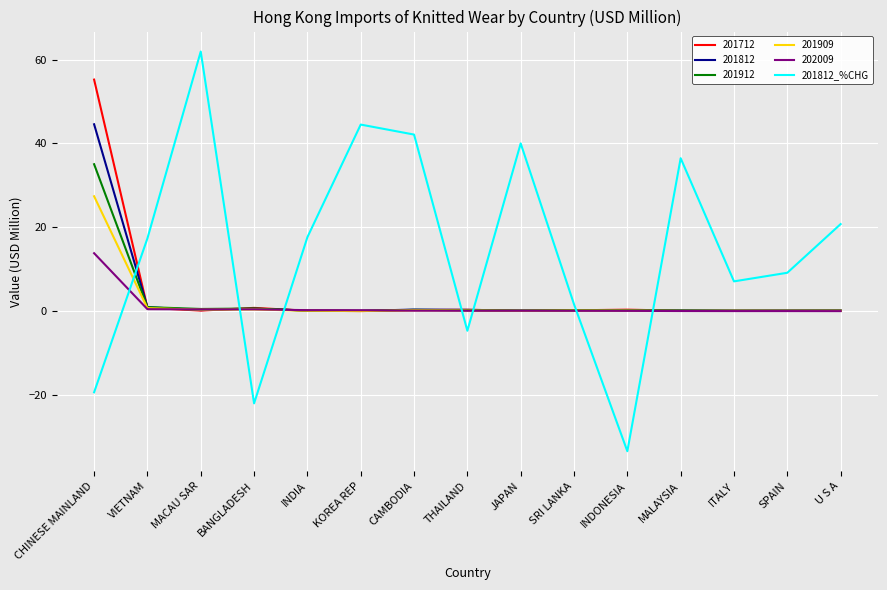

Which series has the largest range (max minus min)?

201812_%CHG